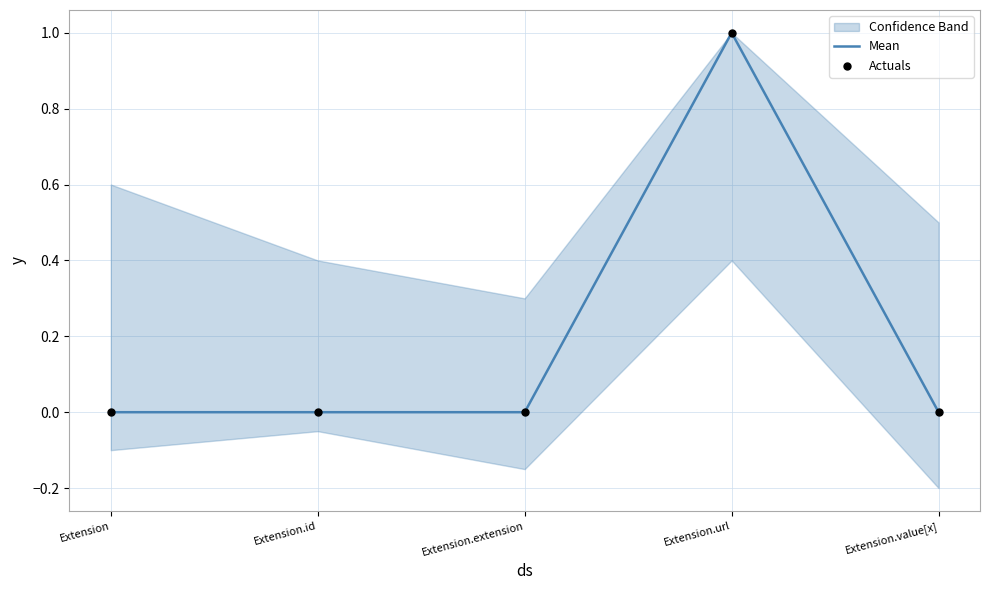

At which category is the sum across all series the highest?

Extension.url